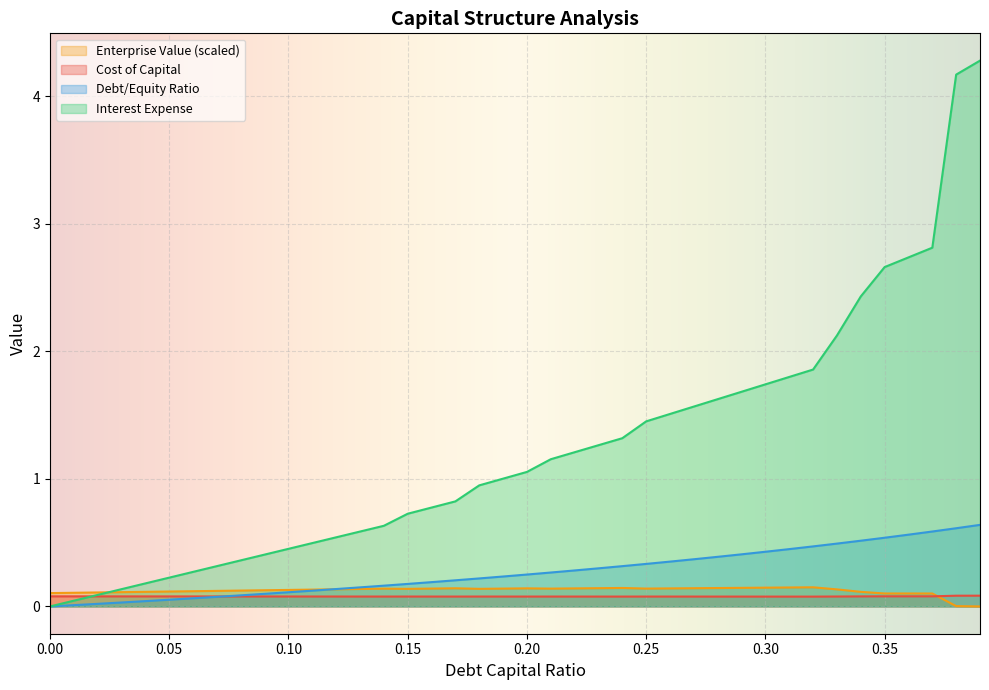

Count the cost_capital values in the range 0 to 1.

40